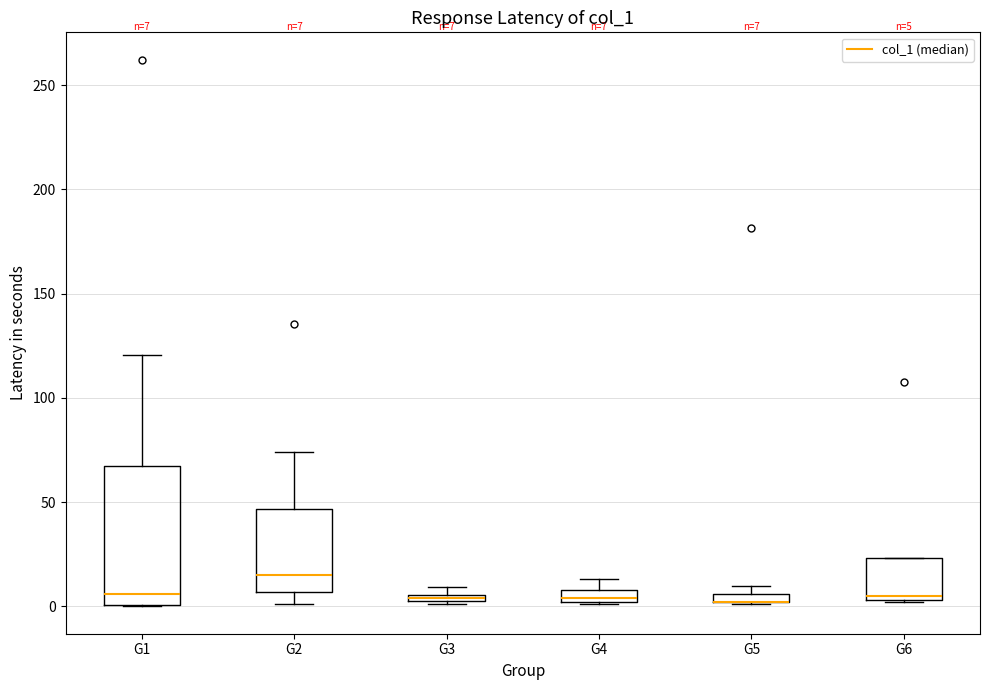

Comparing the boxes themselves (not the whiskers), which one is the tallest?

G1